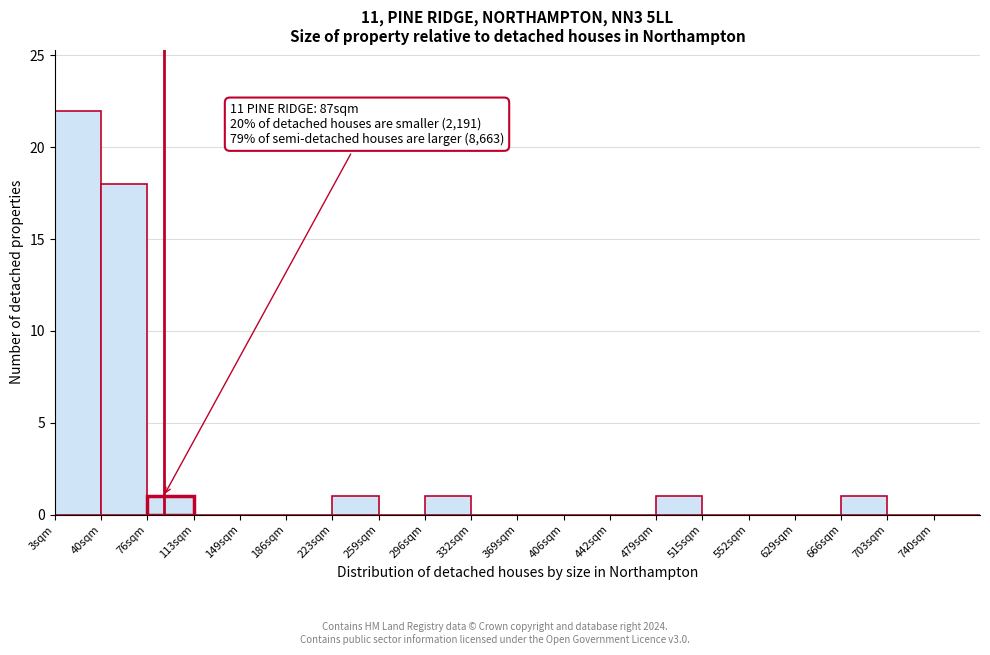

Reading left to right, list all the values displayed in this chart.

3sqm=22	40sqm=18	76sqm=1	113sqm=0	149sqm=0	186sqm=0	223sqm=1	259sqm=0	296sqm=1	332sqm=0	369sqm=0	406sqm=0	442sqm=0	479sqm=1	515sqm=0	552sqm=0	629sqm=0	666sqm=1	703sqm=0	740sqm=0